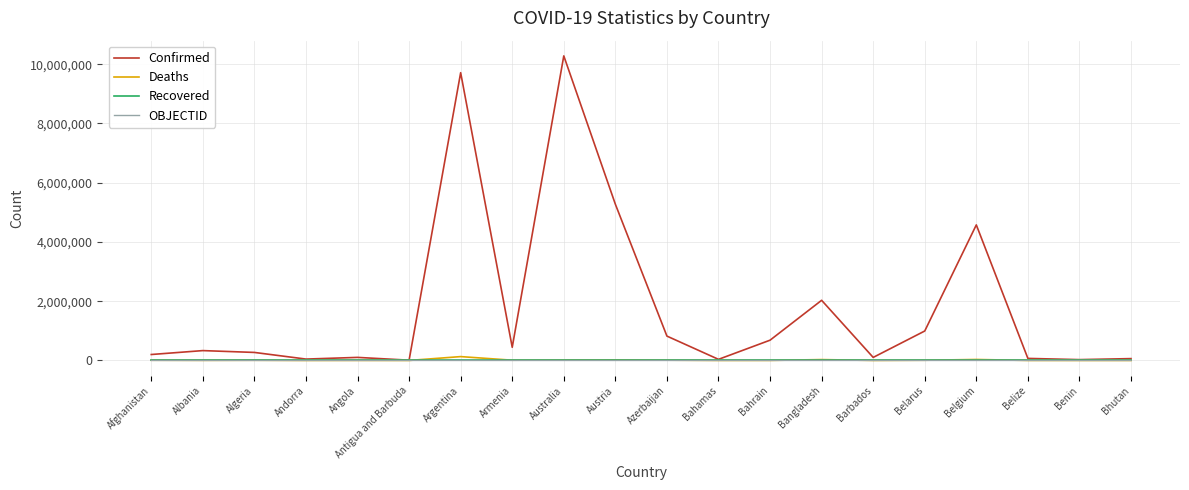

Is the value of Confirmed at Albania greater than the value of Recovered at Belarus?

Yes